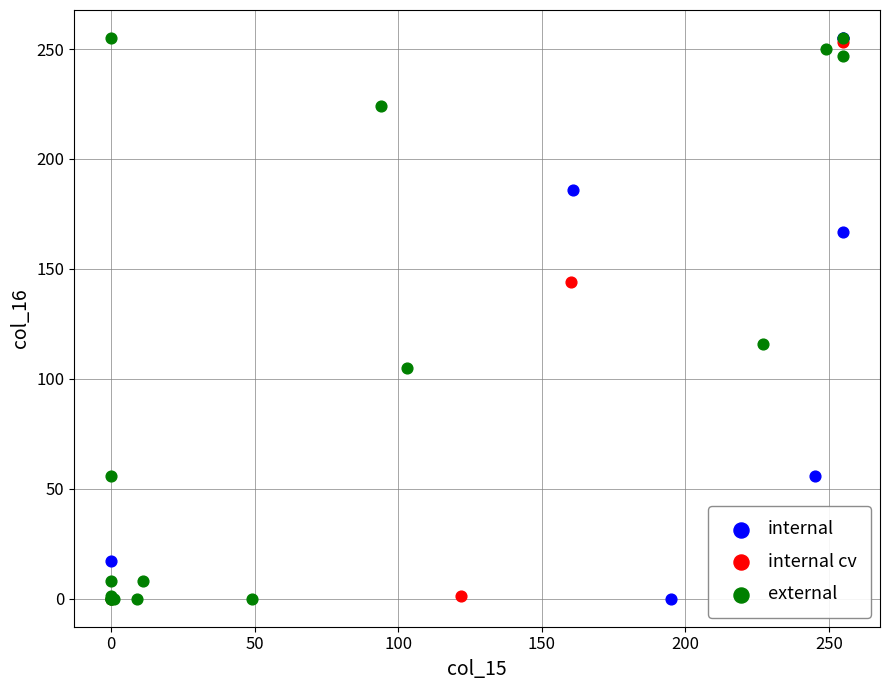

What are all the series names shown in the legend?

internal, internal cv, external